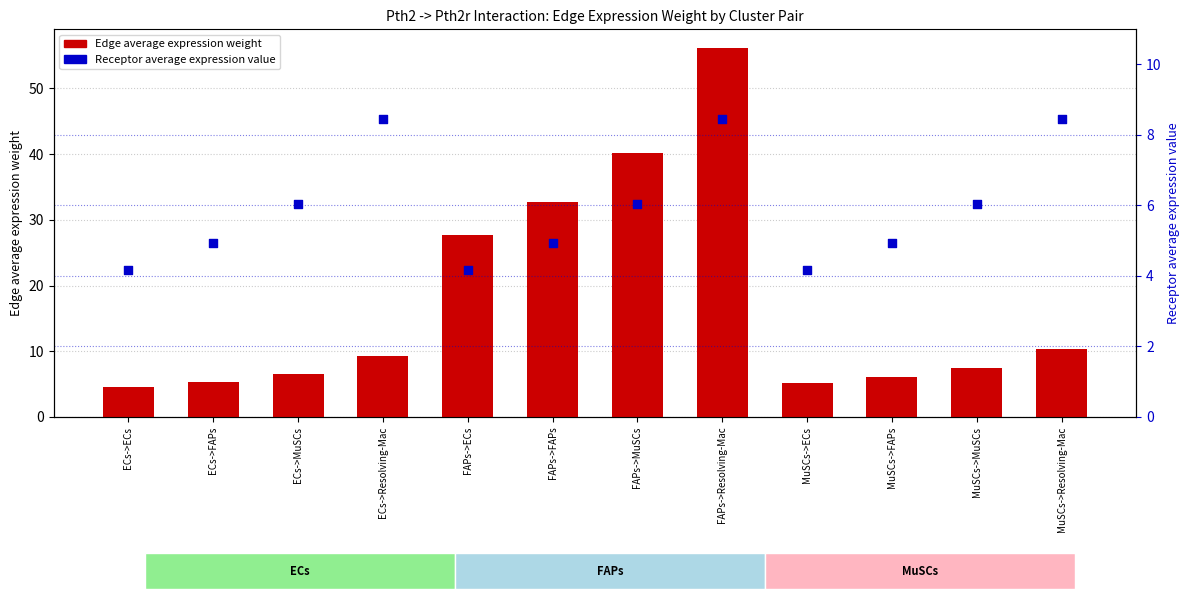

What are all the series names shown in the legend?

Edge average expression weight, Receptor average expression value